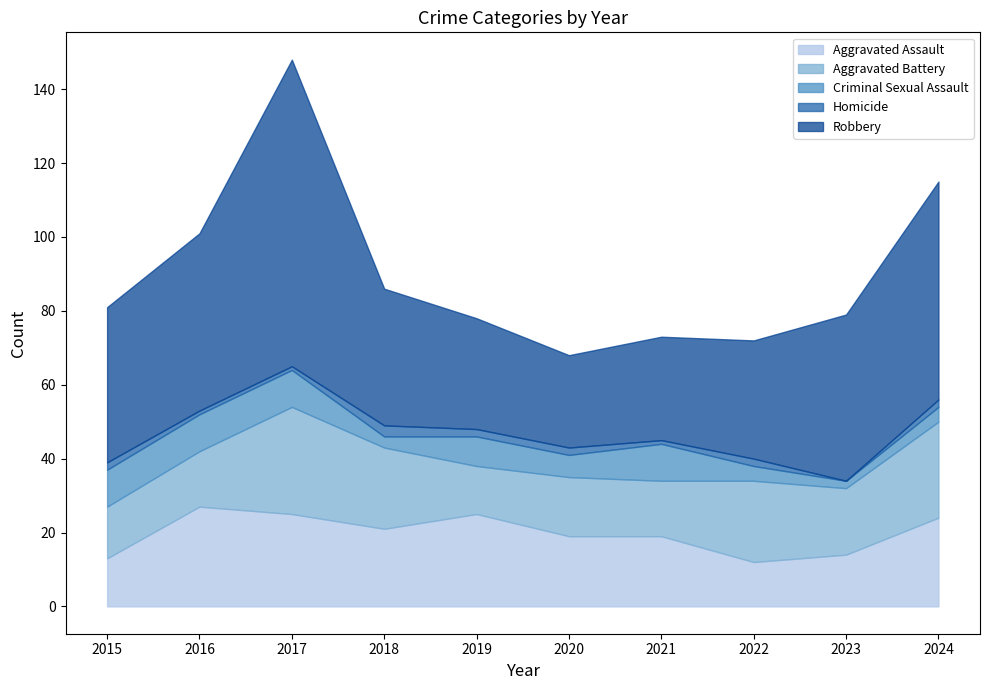

In Aggravated Battery, how many points are lower than both neighbors (excluding endpoints)?

3